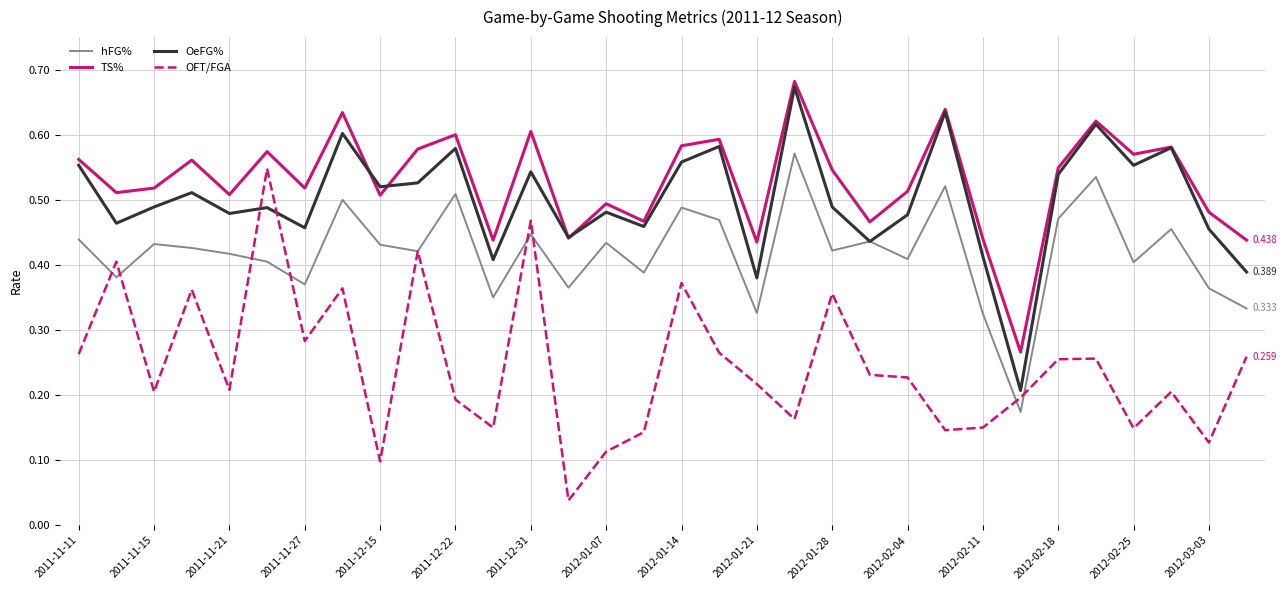

True or false: OFT/FGA and TS% cross at least once.

False